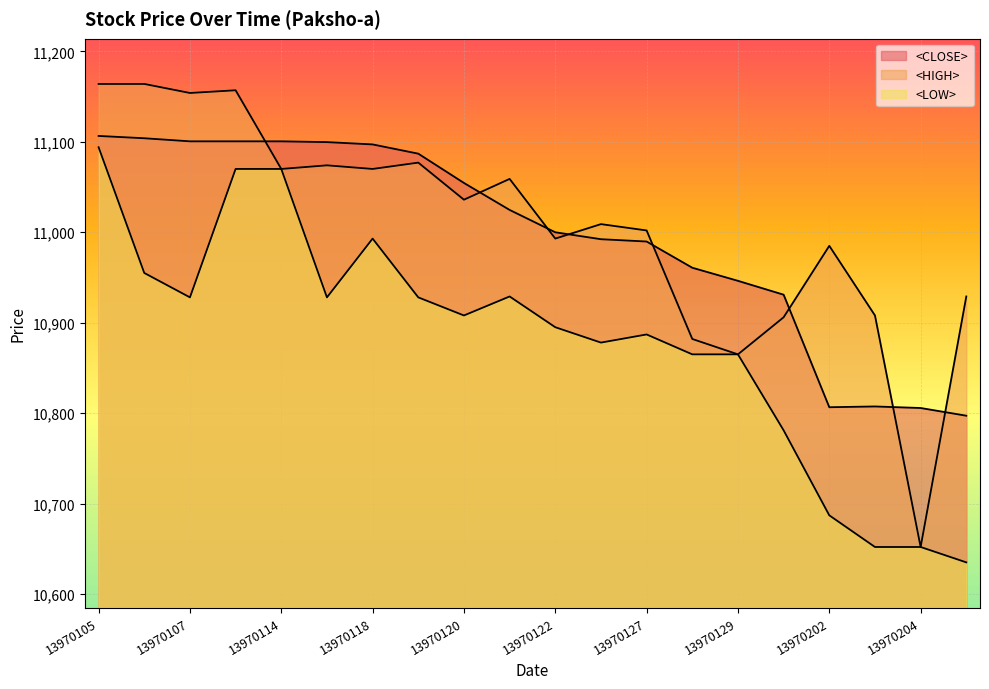

What is the average value of the <CLOSE> series?

10995.6